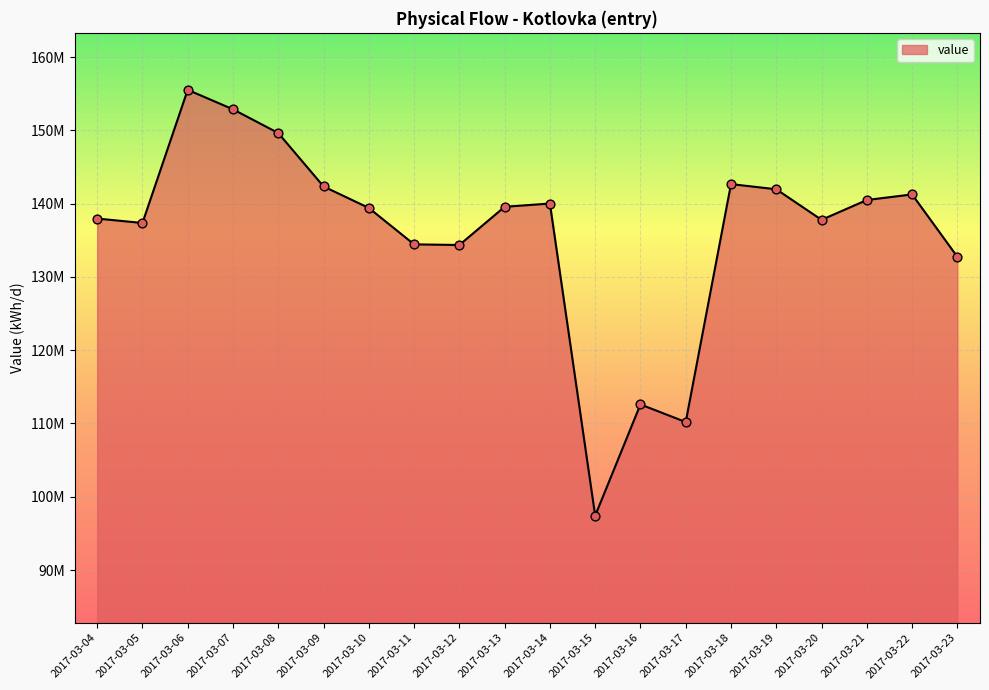

What is the change in value from 2017-03-19 to 2017-03-23?

-9220040